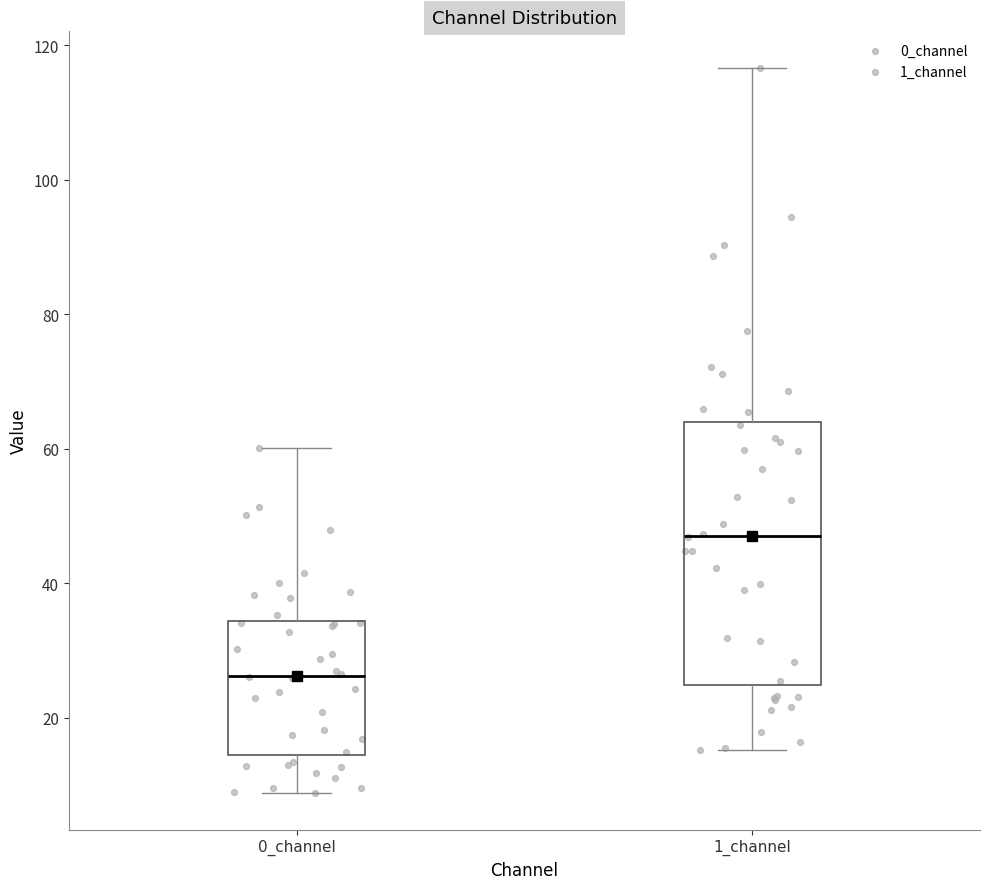

Reading left to right, read every box against the y-axis: the position of its median line, the range the box covers, and the ends of its whiskers. The values are not printed on the chart, so give them approximately, as read against the axis.

0_channel: median 26, box 14 to 34, whiskers 8 to 60
1_channel: median 48, box 24 to 64, whiskers 16 to 116